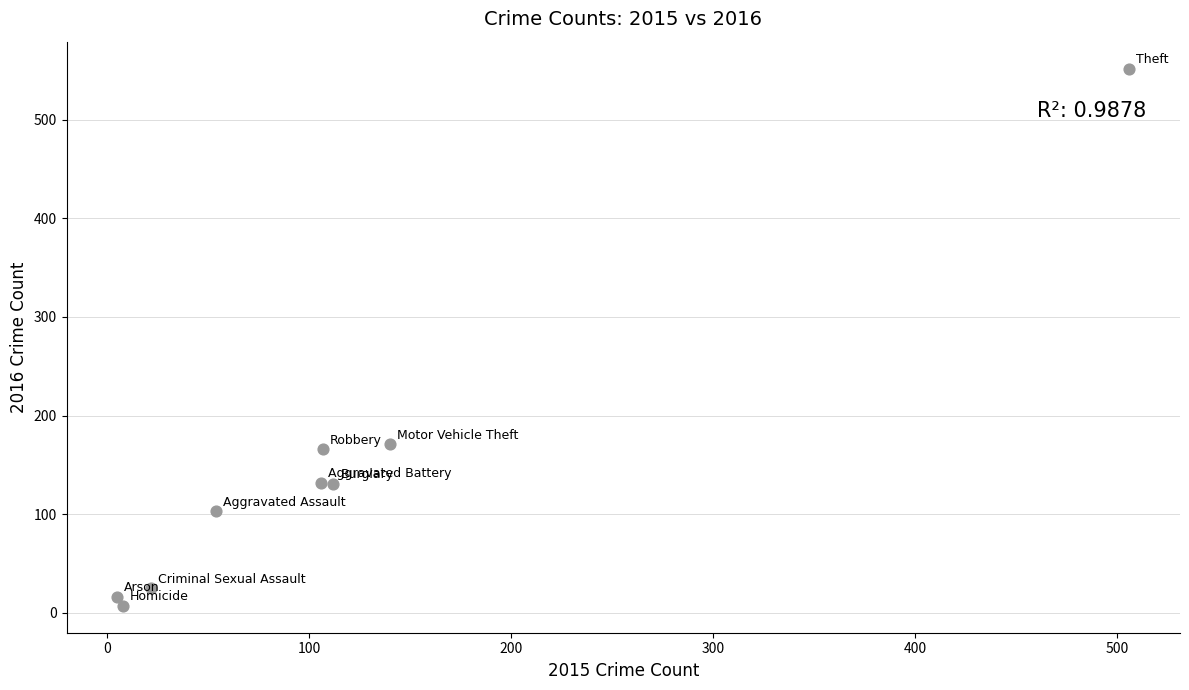

What is the range of Y values (max minus min)?

545